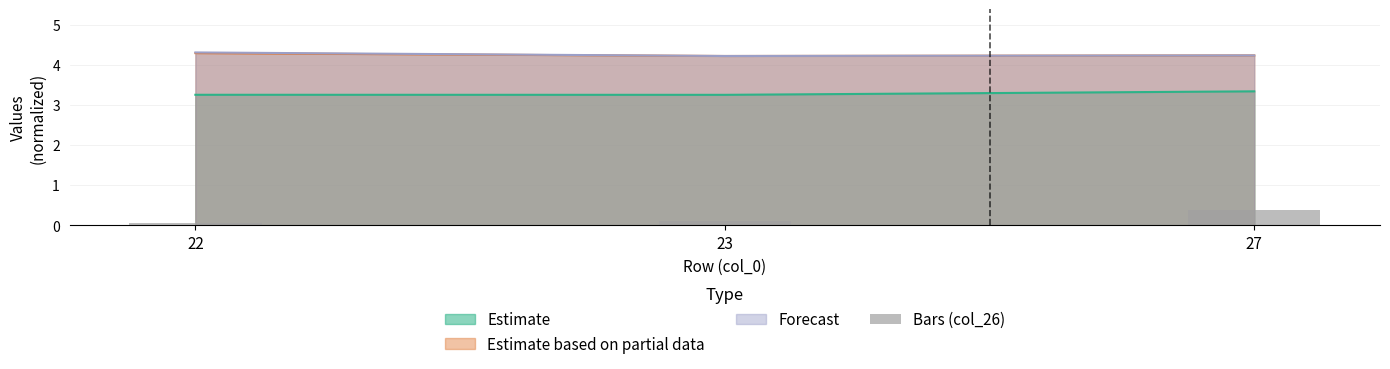

The value of Estimate based on partial data at 22 is 3.0. True or false?

False